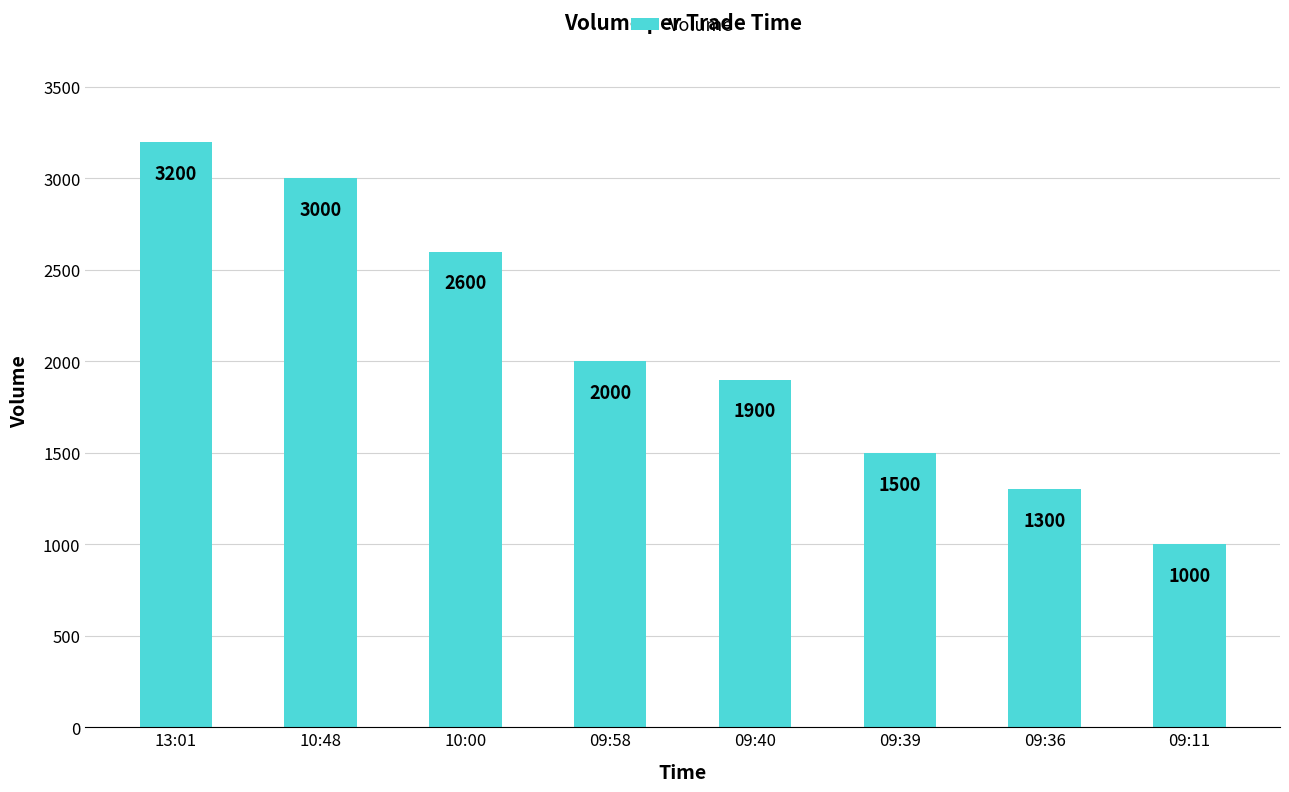

What is the change in value from 10:48 to 10:00?

-400